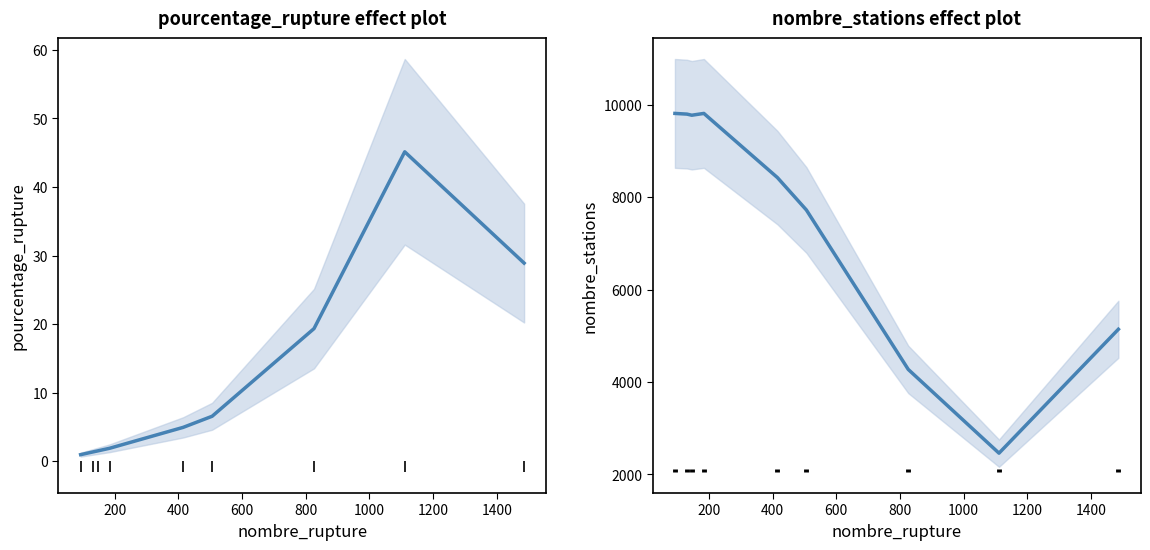

True or false: pourcentage_rupture and nombre_stations intersect in this chart.

False